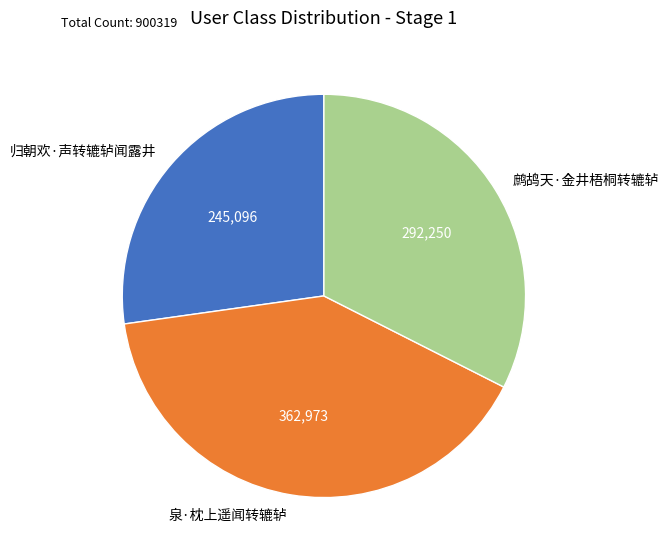

Combined, do 泉·枕上遥闻转辘轳 and 鹧鸪天·金井梧桐转辘轳 account for over 50%?

Yes